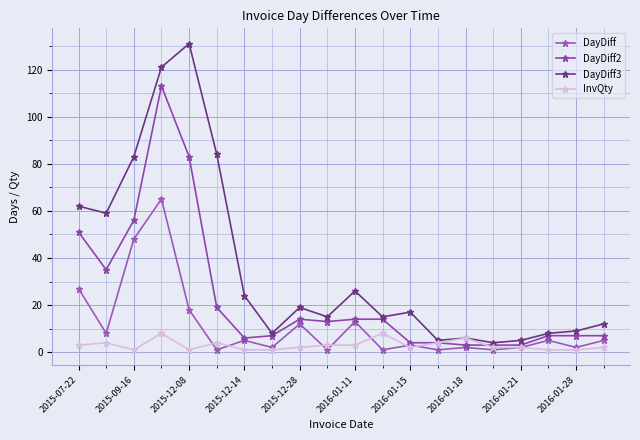

In DayDiff, how many points are higher than both neighbors (excluding endpoints)?

7